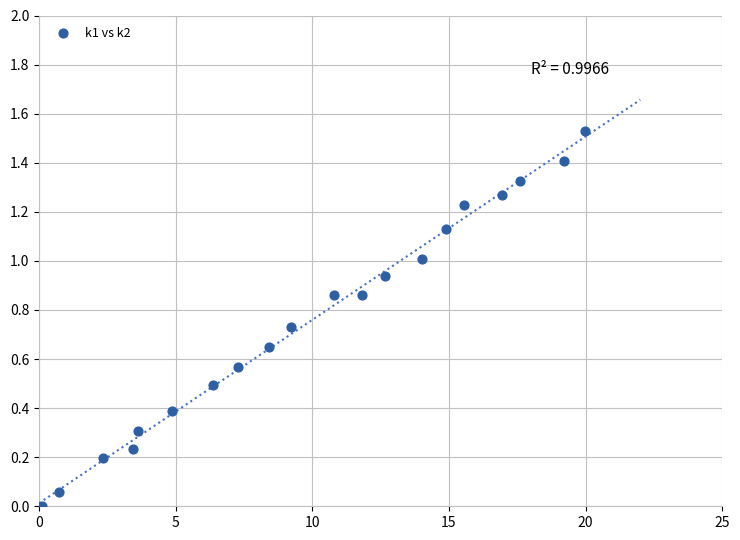

What is the range of X values (max minus min)?

19.9